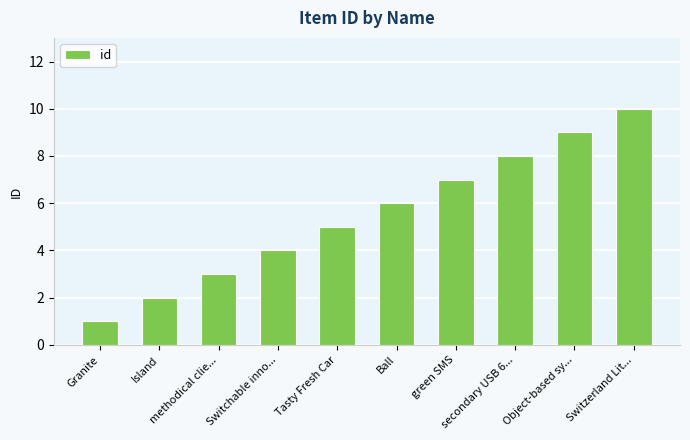

Where is the data nearest to the value 5?

Tasty Fresh Car